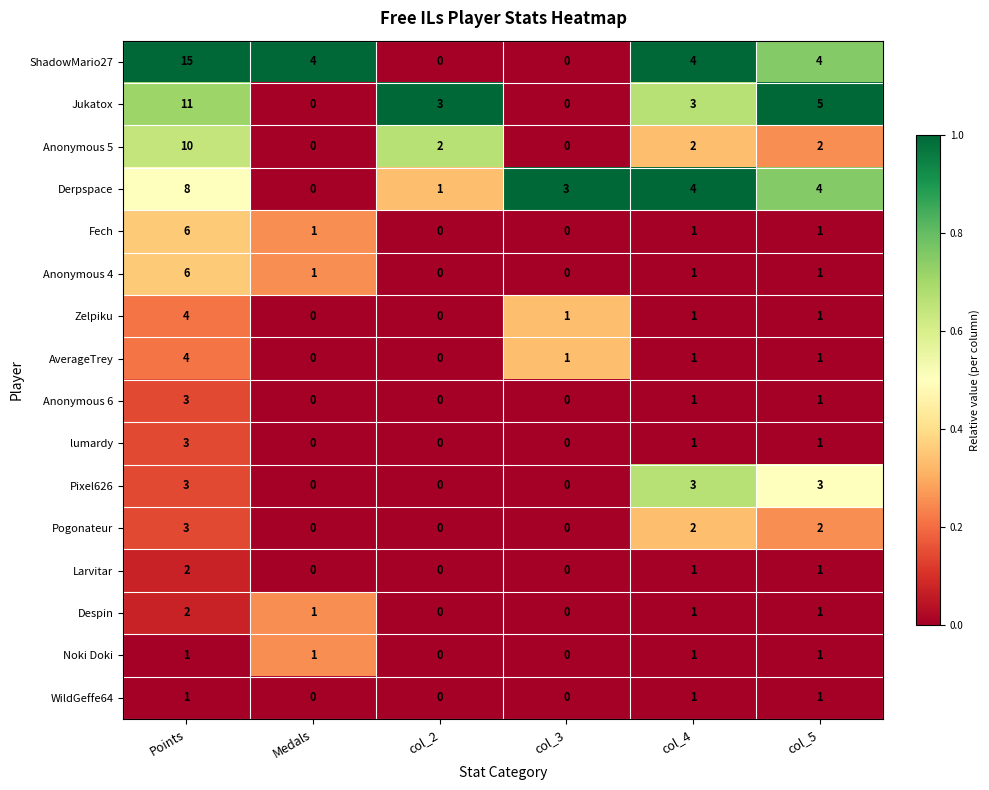

How many positive values does the Fech series have?

4